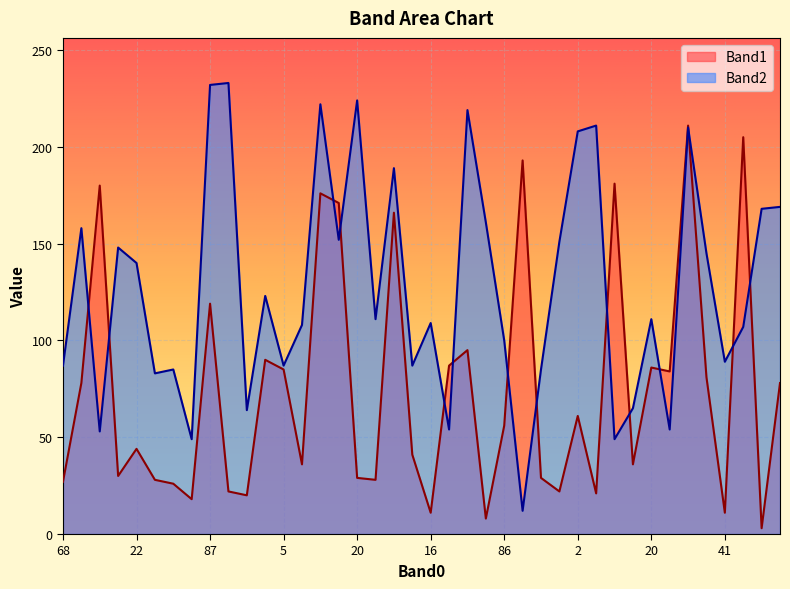

Which series has the largest total across all categories?

Band2